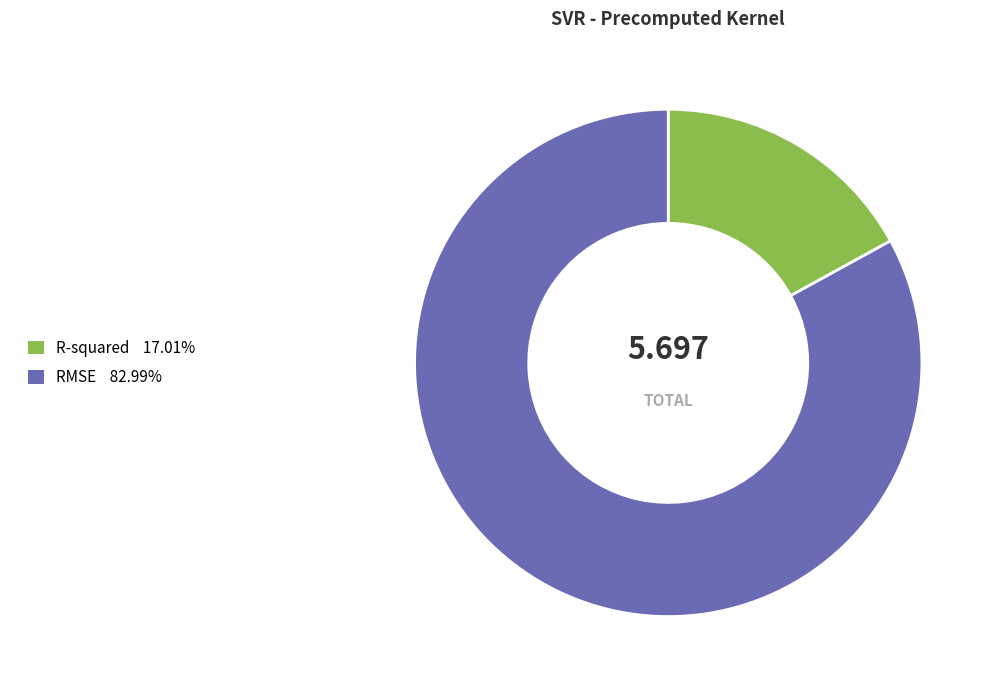

Does RMSE account for over 50% of the chart?

Yes